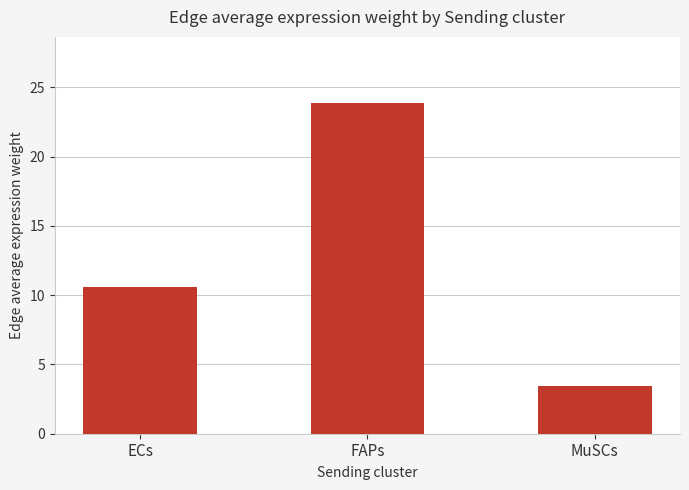

What is the difference between the values at FAPs and ECs?

13.3